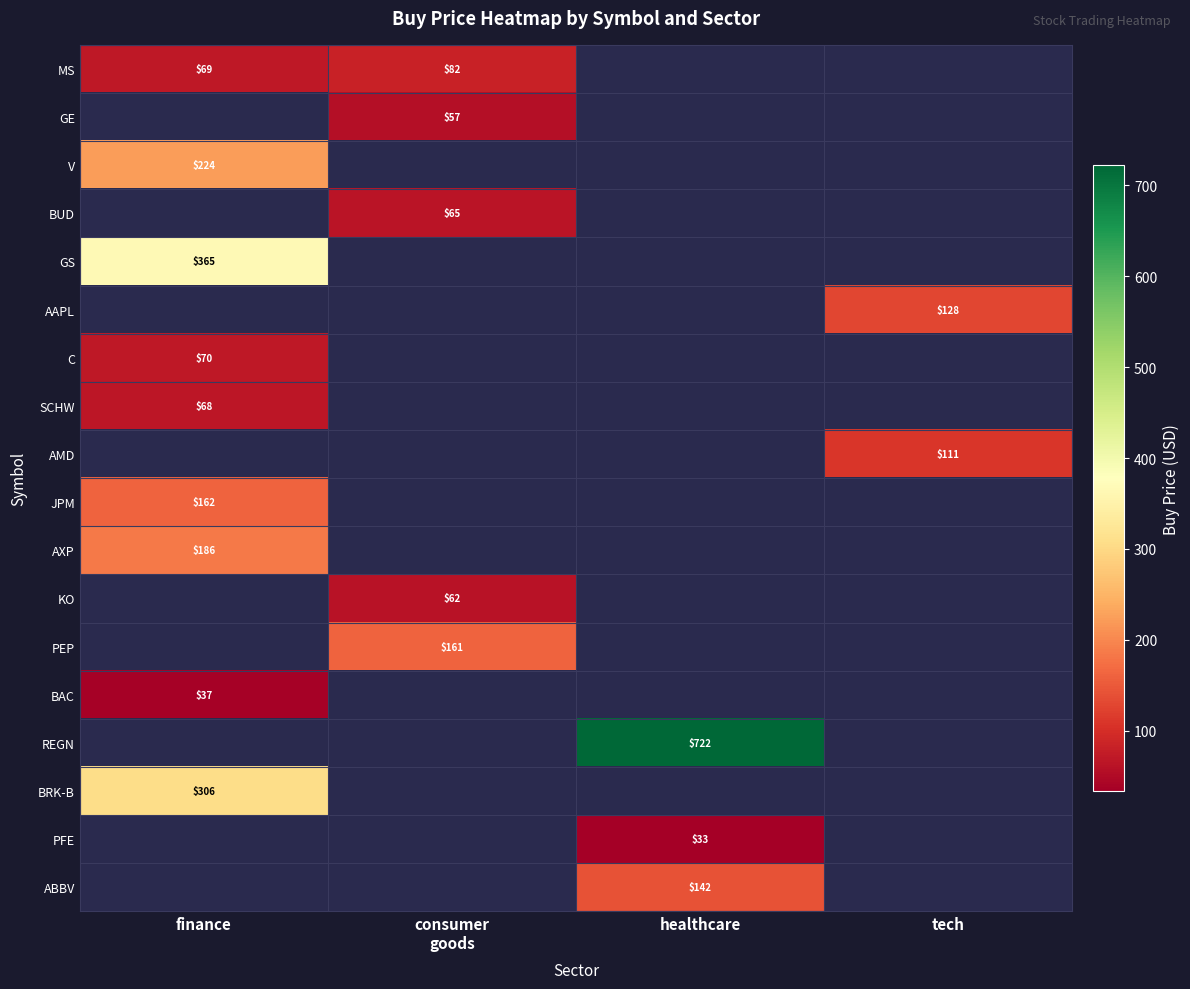

How many data points does each series have?

4